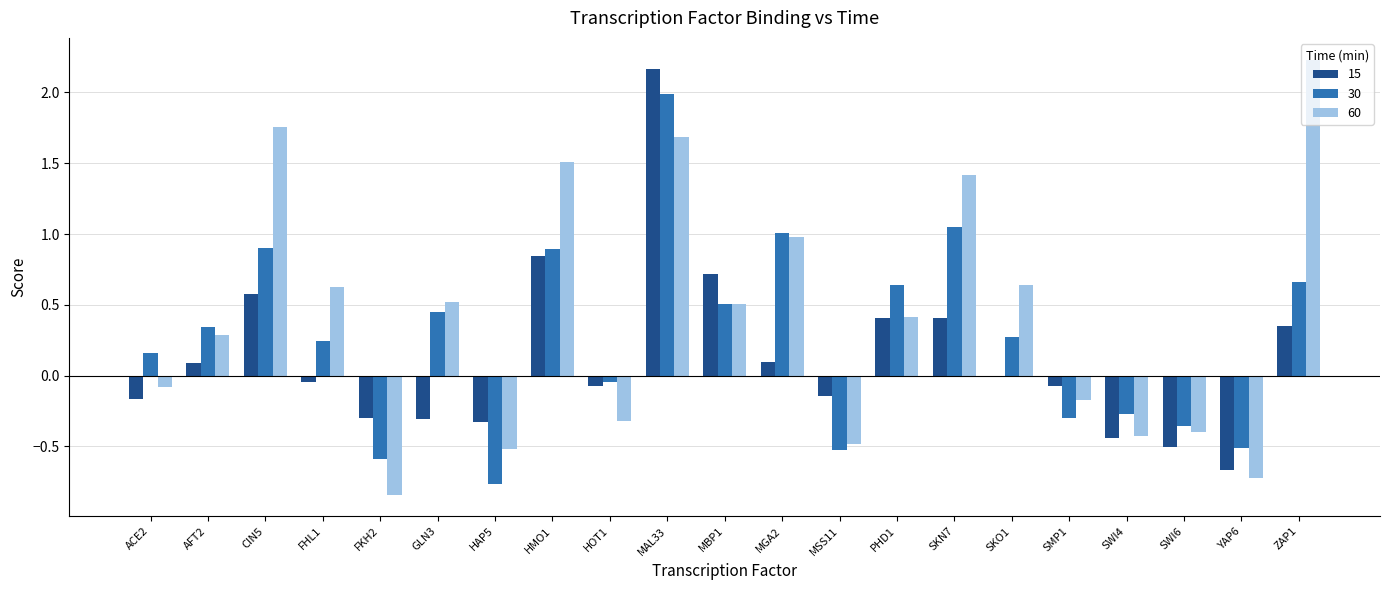

How many values in 60 are above zero?

12